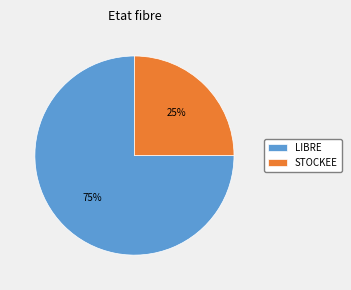

Rank the categories by value from highest to lowest.

LIBRE, STOCKEE